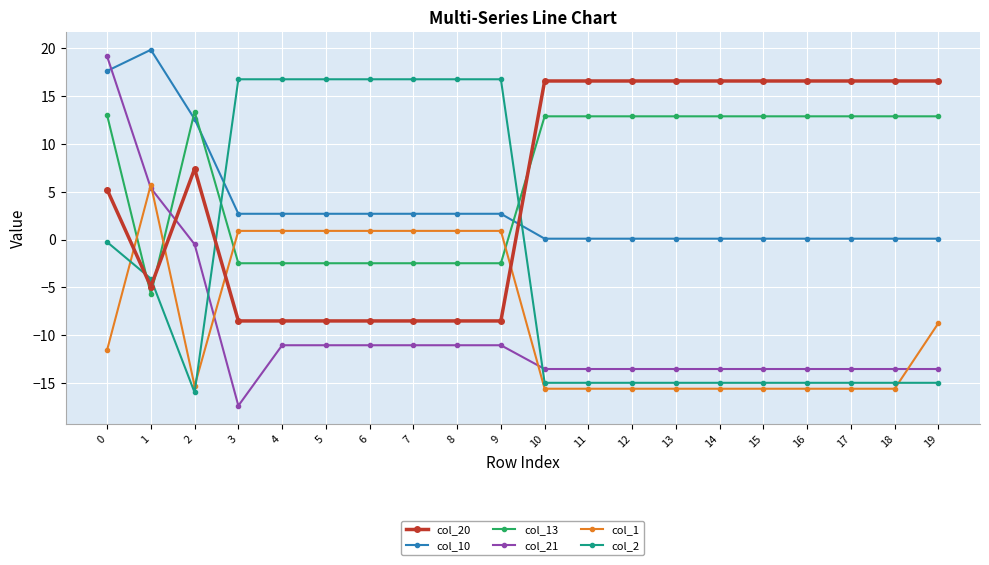

The col_21 series shows -13.6 at 11. True or false?

True